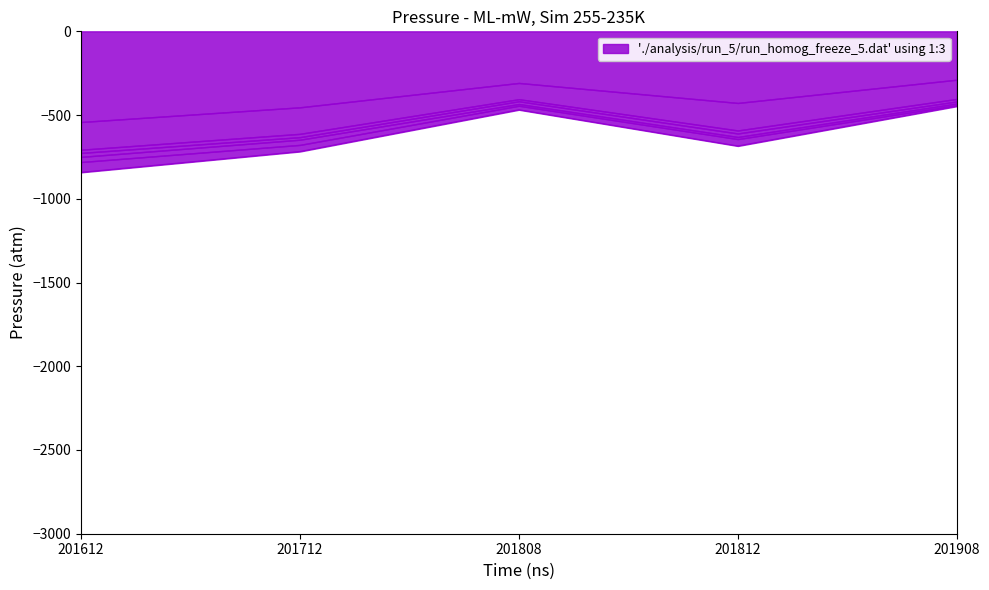

At which category does the data reach its first local valley?

201812